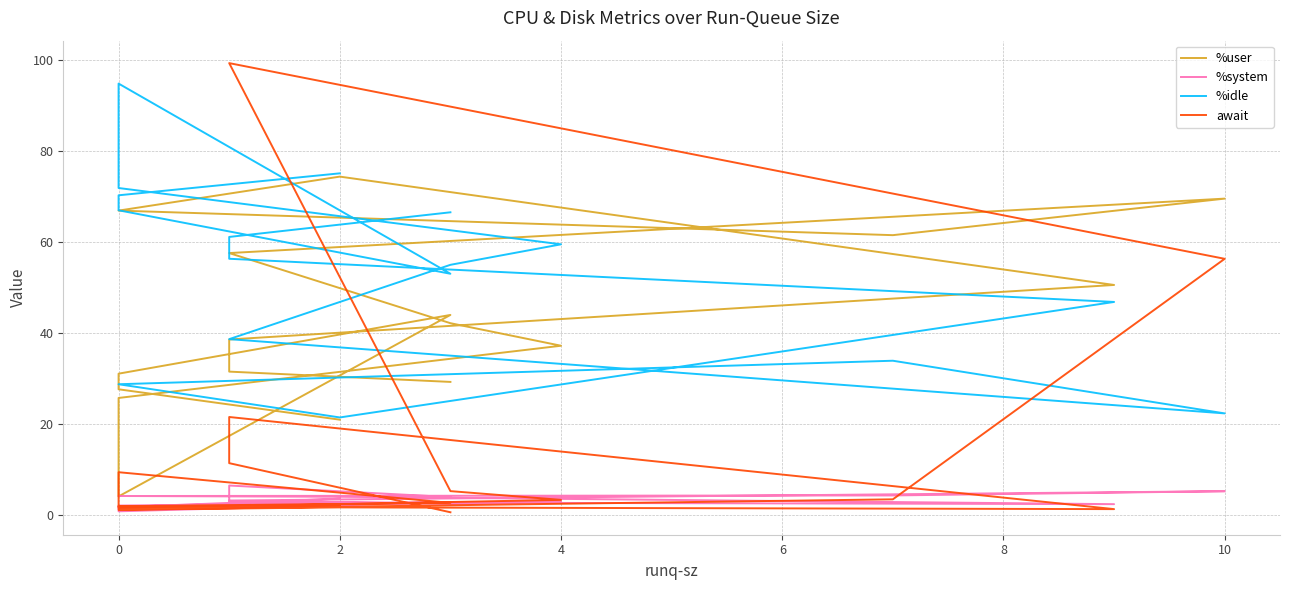

What is the difference between the maximum and minimum values in the %system series?

5.7